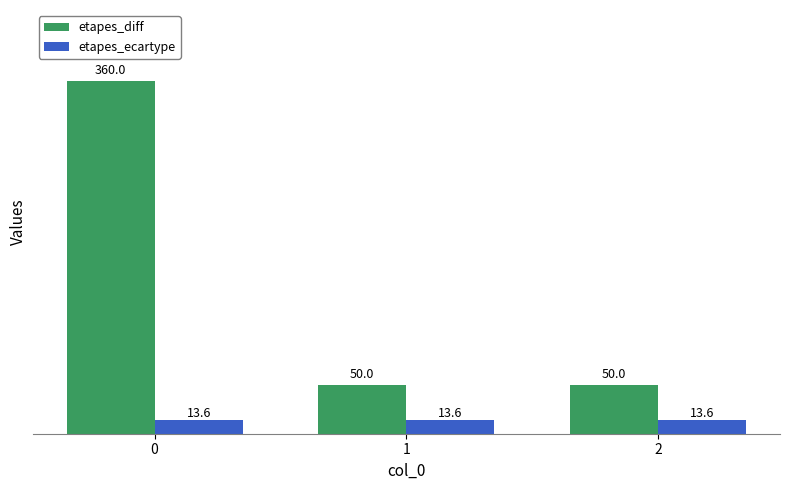

What is the value of the etapes_ecartype bar at the 2nd from the left?

13.6